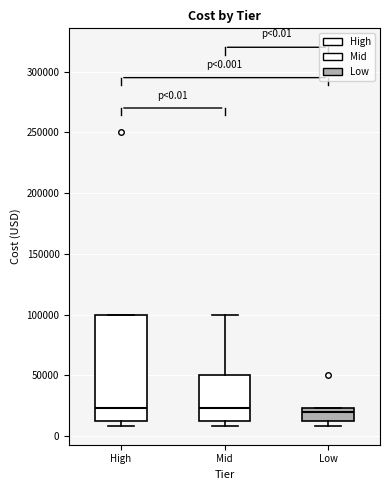

Which box is the tallest, from its lower edge to its upper edge?

High